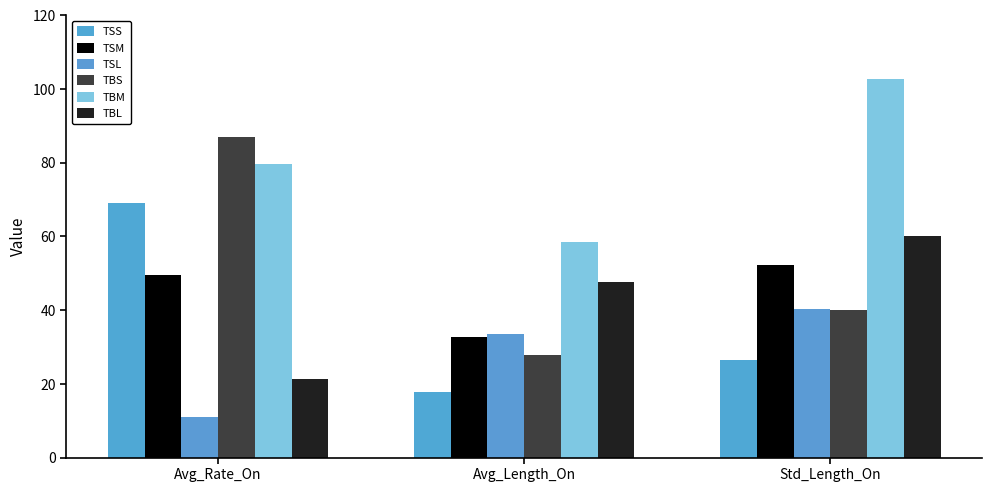

What is the value of the TBS bar at the 2nd from the left?

27.7